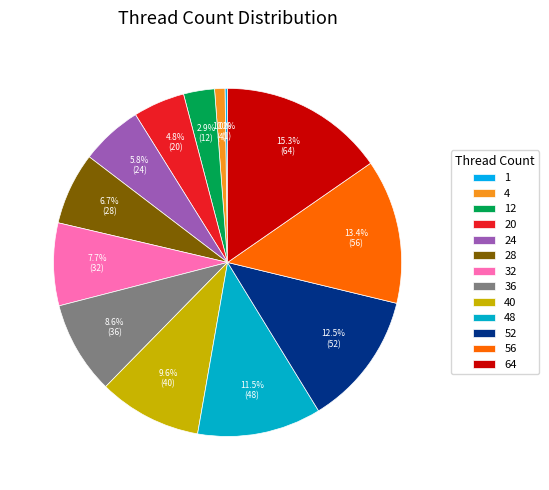

To the nearest percent, what is the difference between the largest and smallest slice percentages?

15%